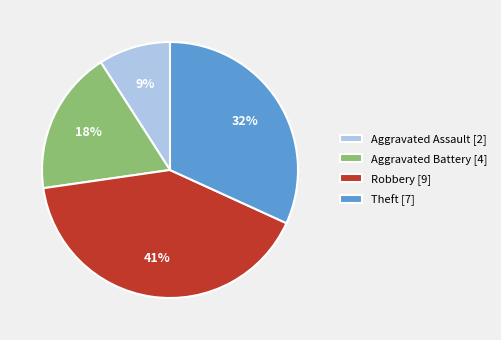

How many segments does this pie chart have?

4